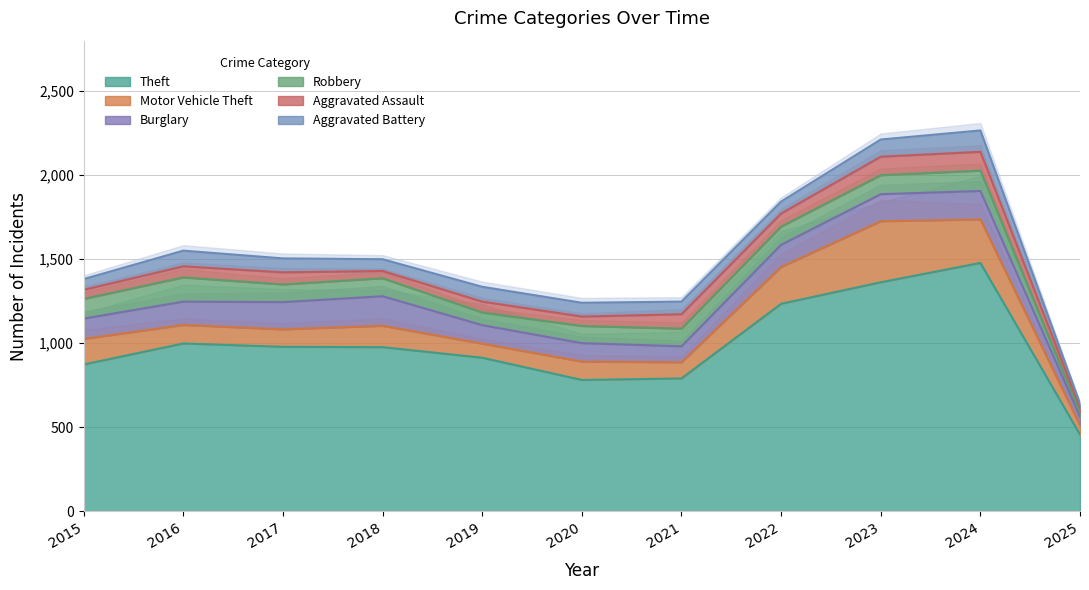

What is the lowest value of the Aggravated Battery series?

22